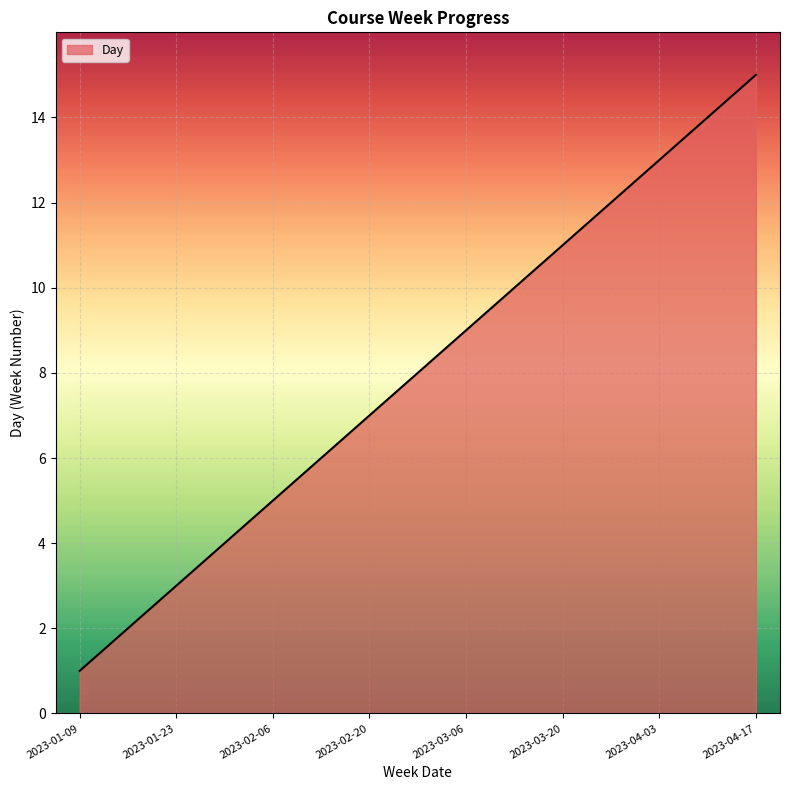

What is the greatest value displayed?

15